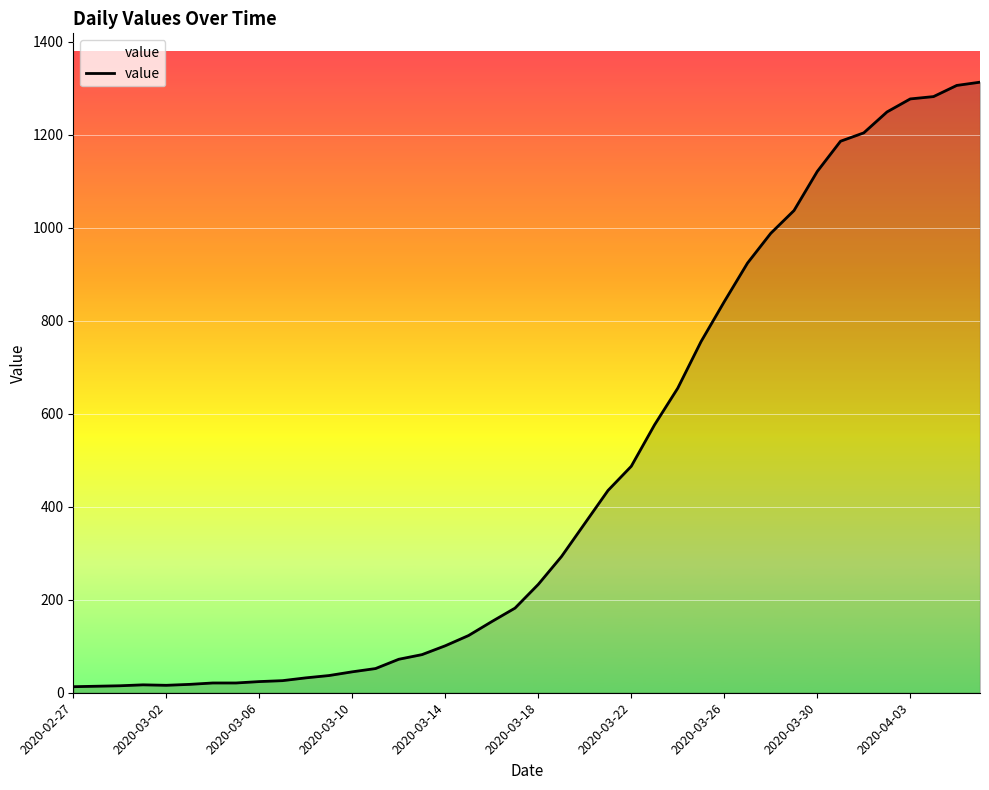

What is the difference between the maximum and minimum values?

1300